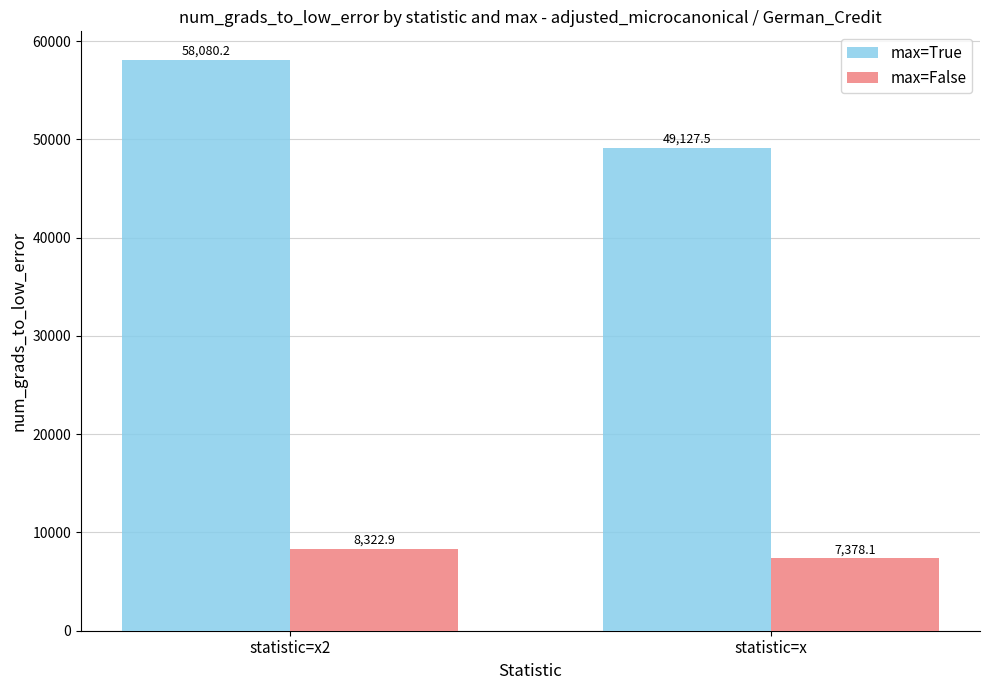

Reading left to right, list all the values displayed in this chart.

max=True: 58080.2	49127.5
max=False: 8322.9	7378.1